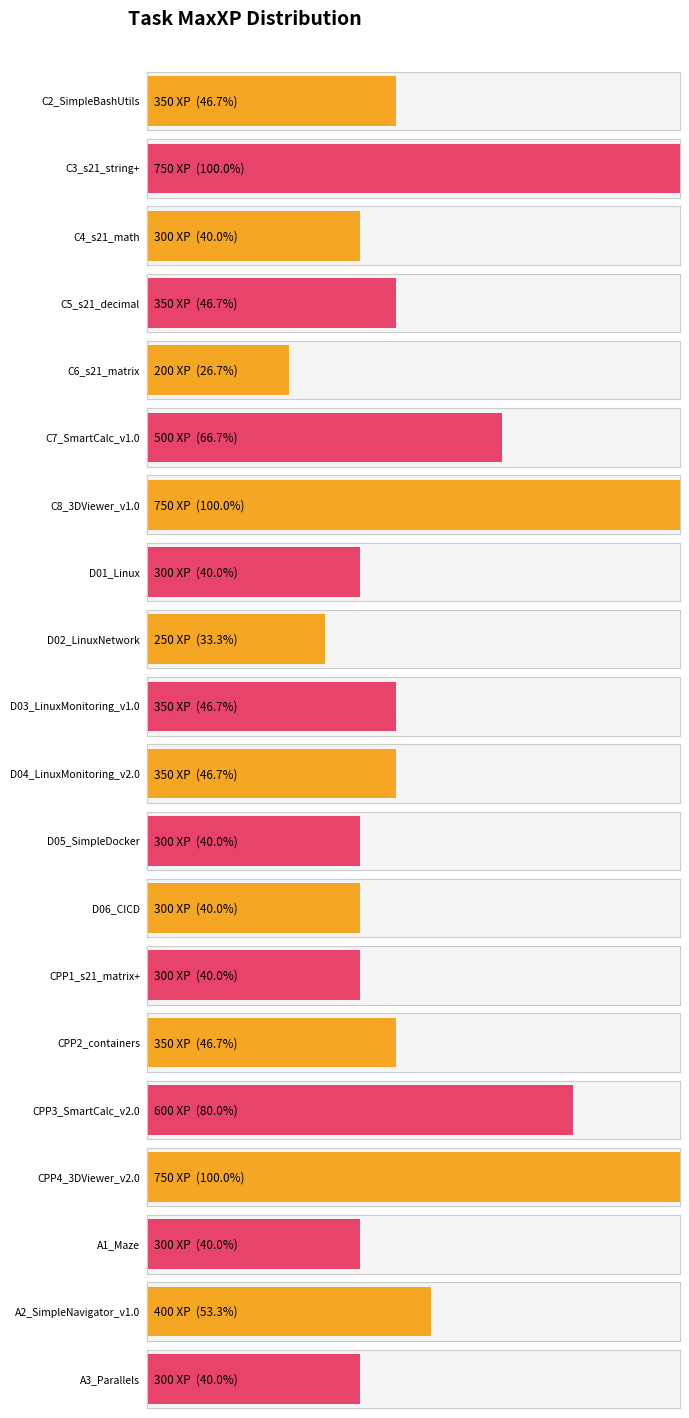

Rank the categories by value from lowest to highest.

C6_s21_matrix, D02_LinuxNetwork, C4_s21_math, D01_Linux, D05_SimpleDocker, D06_CICD, CPP1_s21_matrix+, A1_Maze, A3_Parallels, C2_SimpleBashUtils, C5_s21_decimal, D03_LinuxMonitoring_v1.0, D04_LinuxMonitoring_v2.0, CPP2_containers, A2_SimpleNavigator_v1.0, C7_SmartCalc_v1.0, CPP3_SmartCalc_v2.0, C3_s21_string+, C8_3DViewer_v1.0, CPP4_3DViewer_v2.0